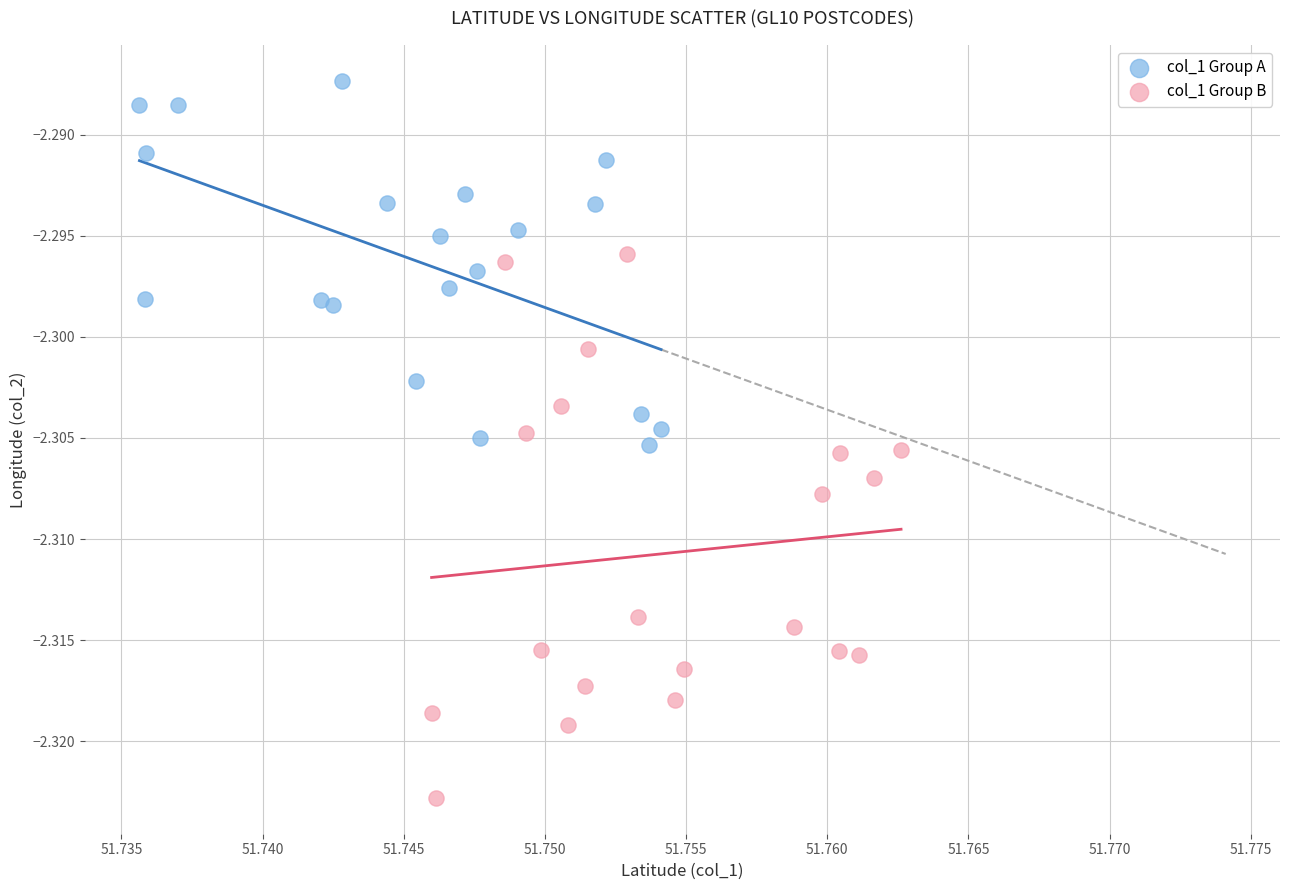

Which series reaches the maximum Y coordinate?

col_1 Group A